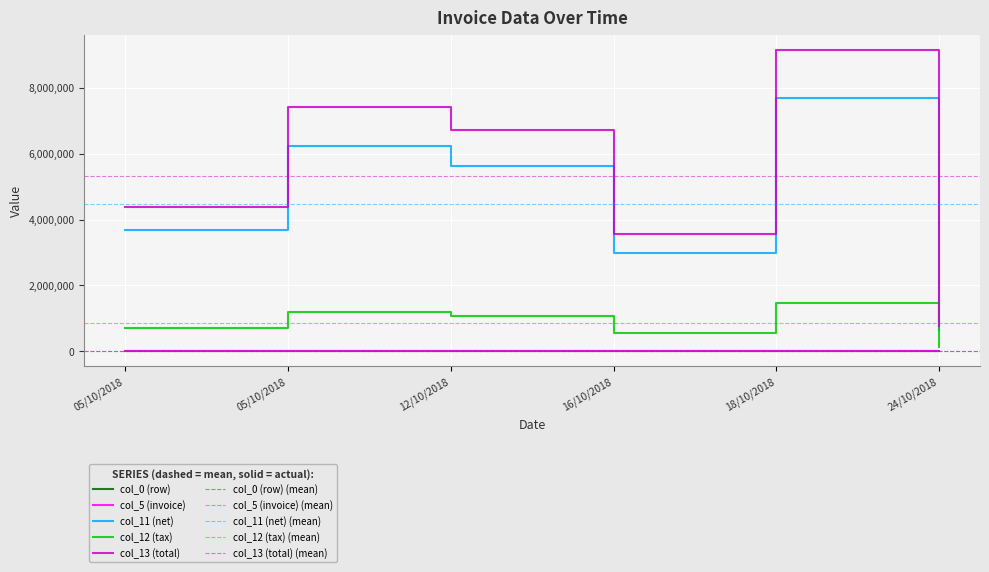

At which category is the sum across all series the highest?

18/10/2018